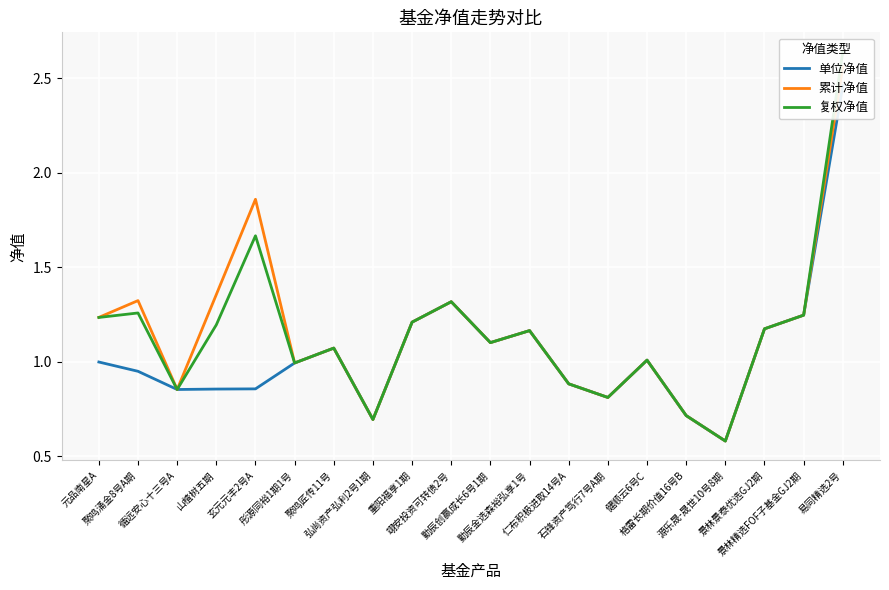

Which series has the widest spread of values?

复权净值